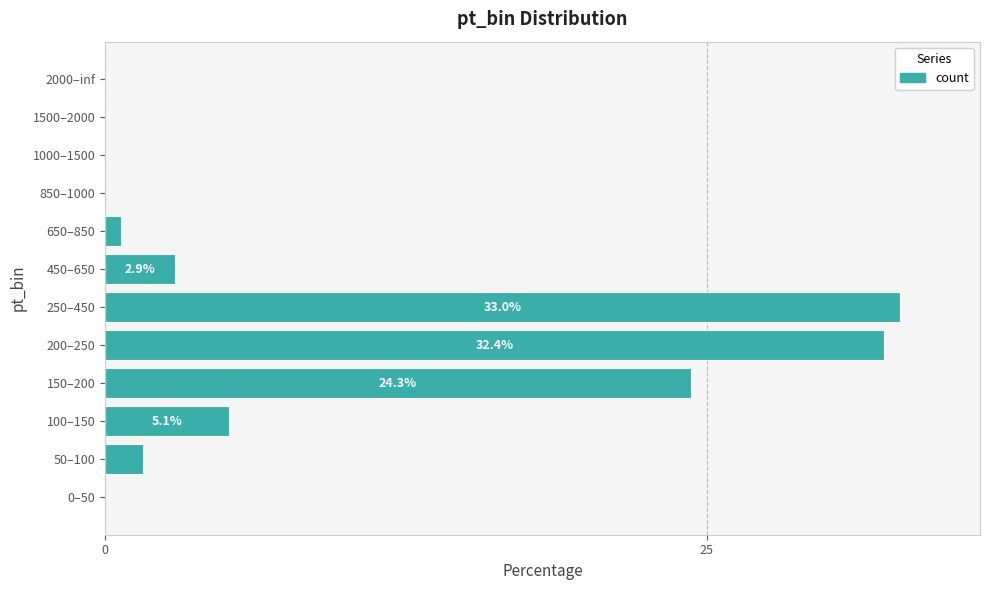

What is the sum of all values?

100.0